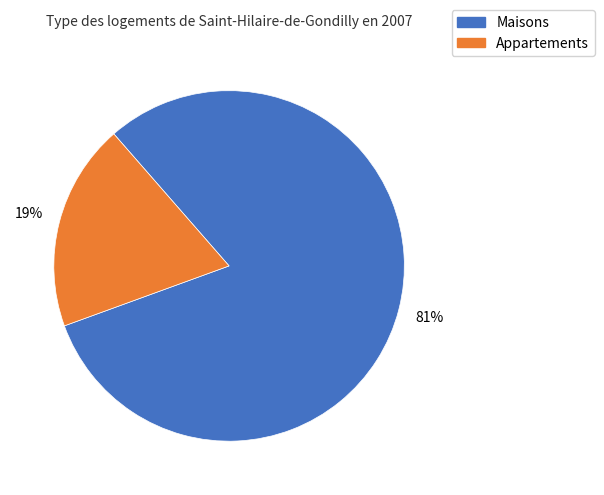

Is there any slice that represents more than half of the pie?

Yes